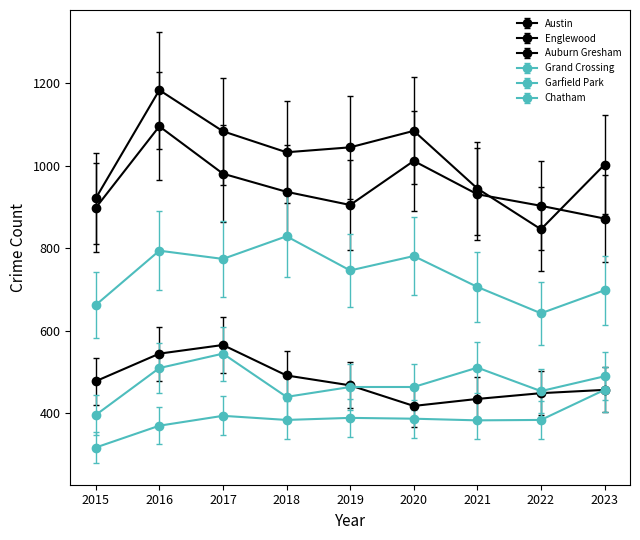

At which category is the sum across all series the highest?

2016